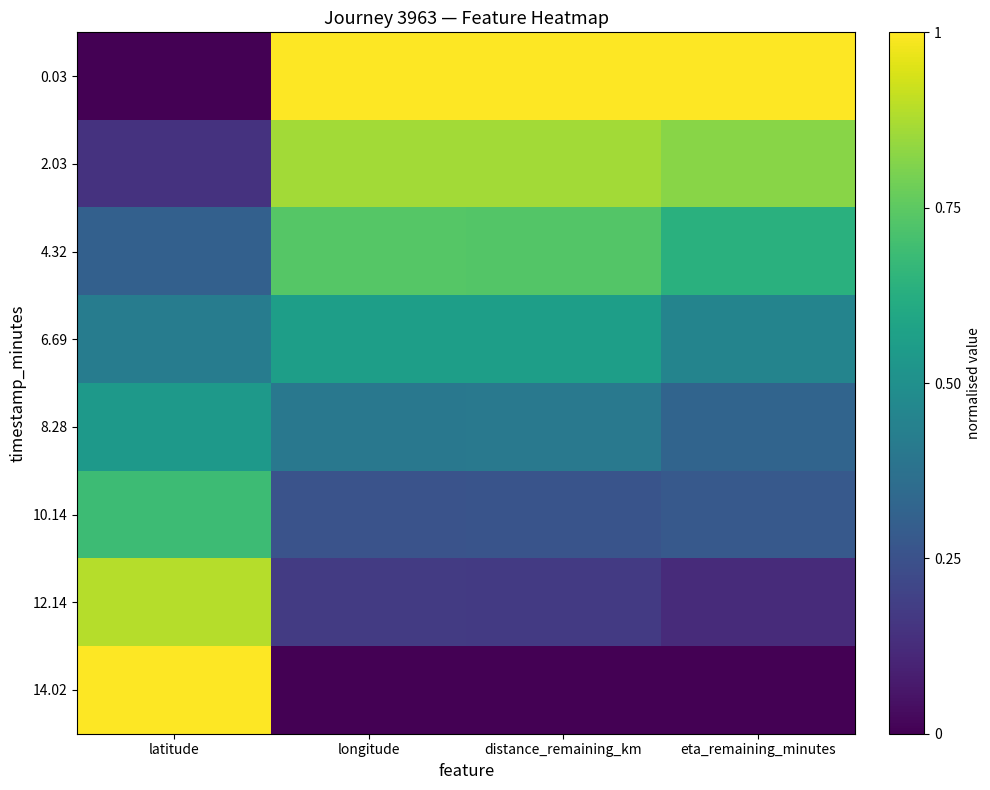

What is the difference between the highest and lowest values at longitude?

1.0